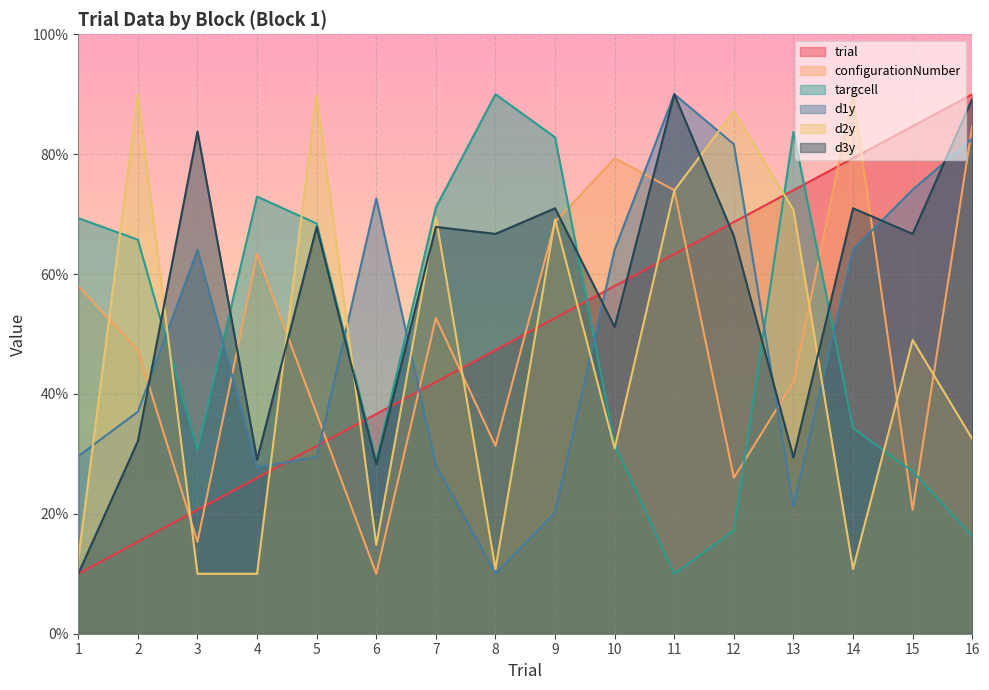

True or false: configurationNumber has a value of 42.0 at 13.

True